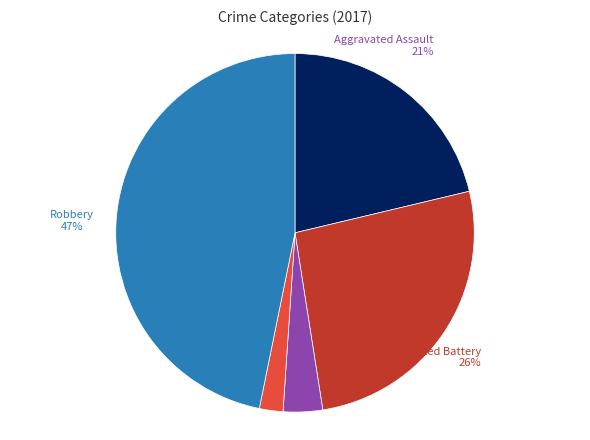

Does any single category account for the majority?

No